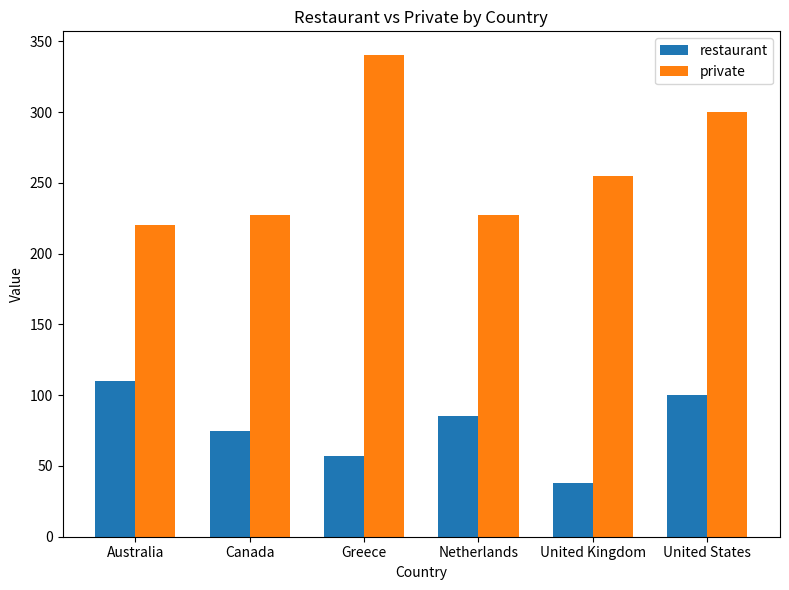

What is the label of the 2nd bar from the left?

Canada